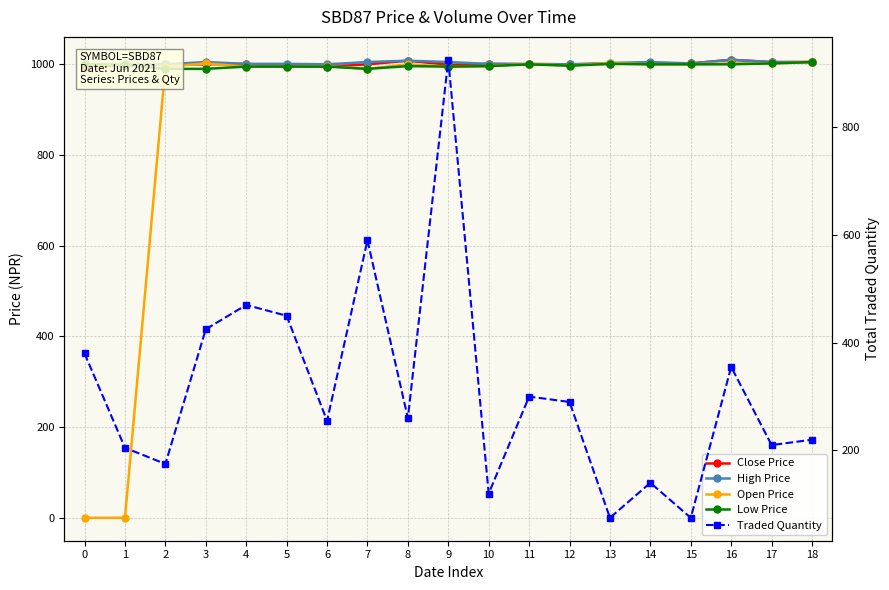

At 12, list the series in order from smallest to largest.

Traded Quantity, Open Price, Low Price, Close Price, High Price